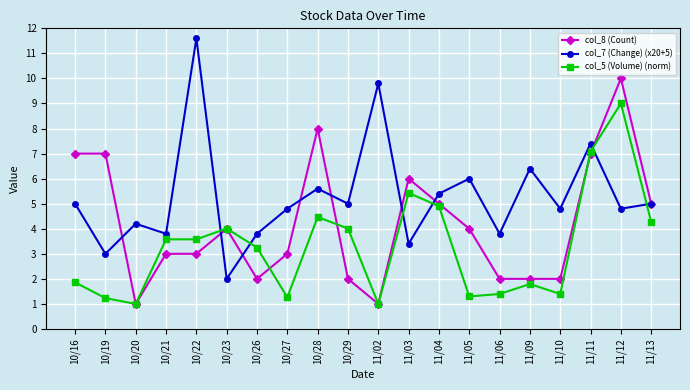

Which series has the widest spread of values?

col_7 (Change) (x20+5)